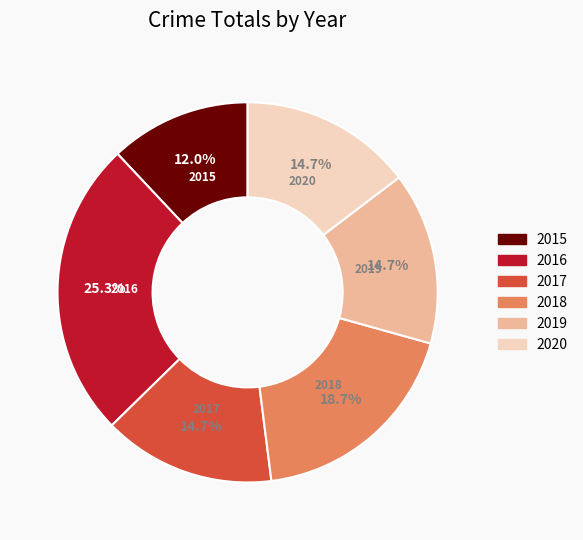

Is there any slice that represents more than half of the pie?

No